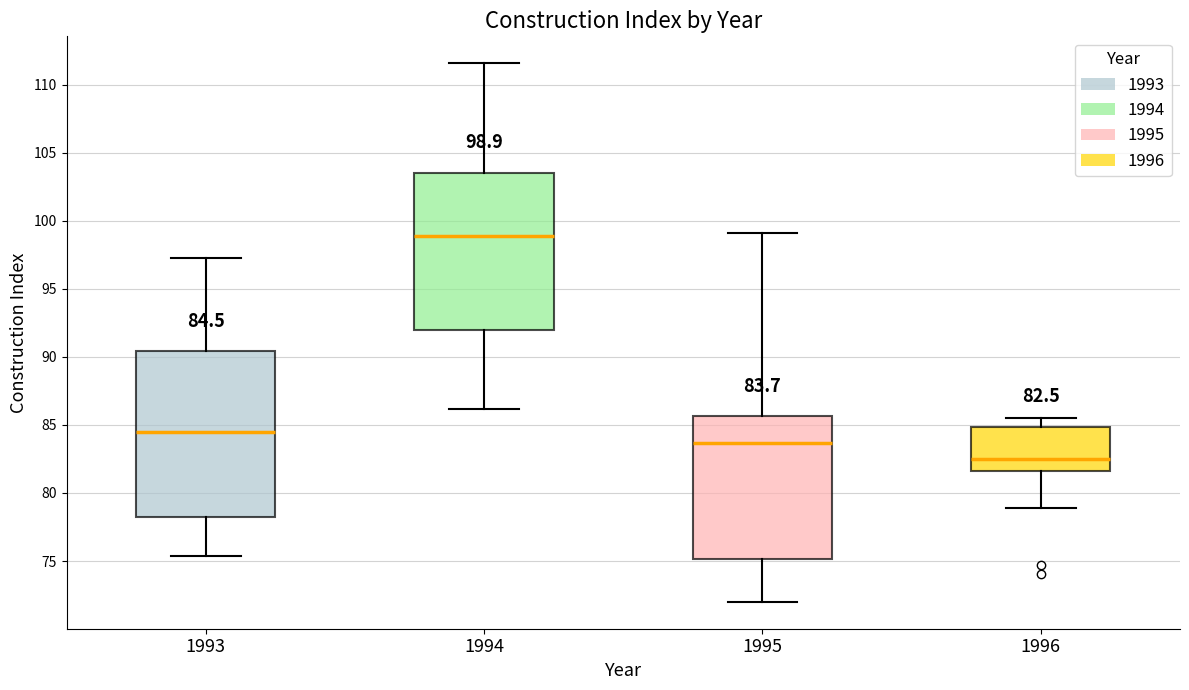

Which box is the tallest, from its lower edge to its upper edge?

1993